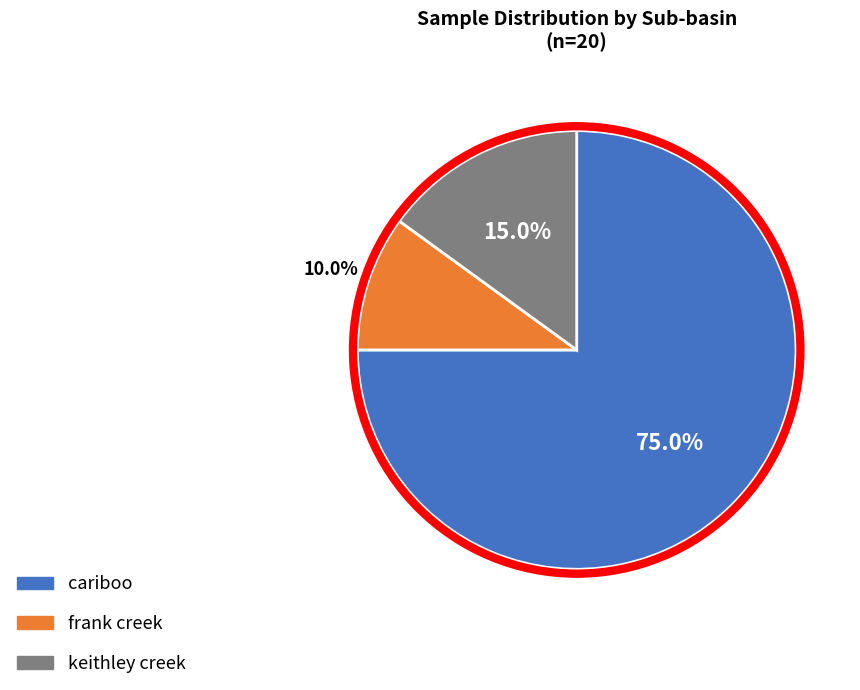

To the nearest percent, what percentage of the pie is cariboo?

75%